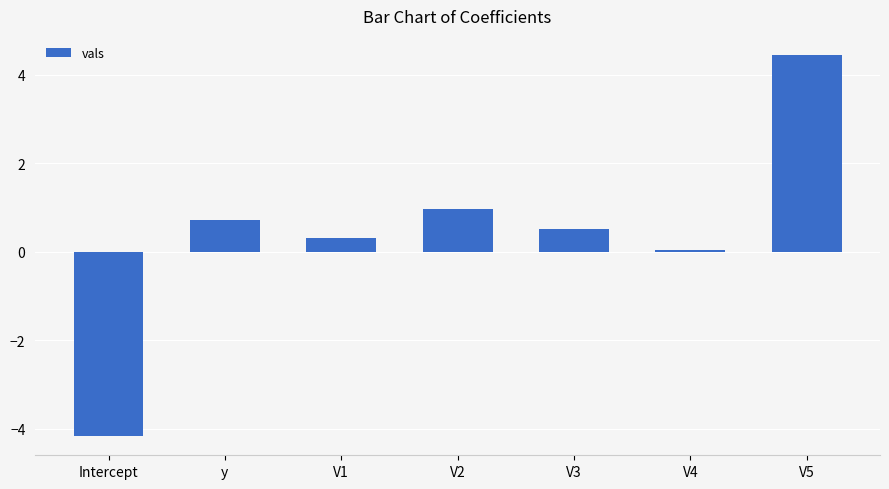

What is the sum of all values?

2.8